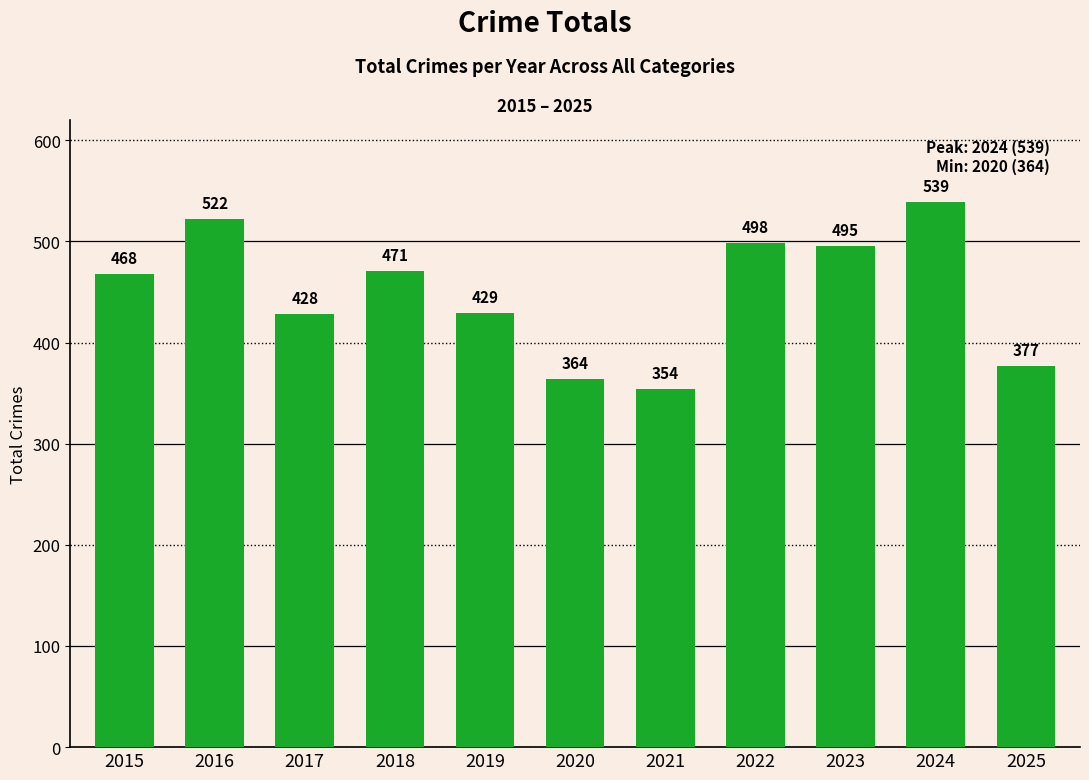

The value at 2022 is 215. True or false?

False